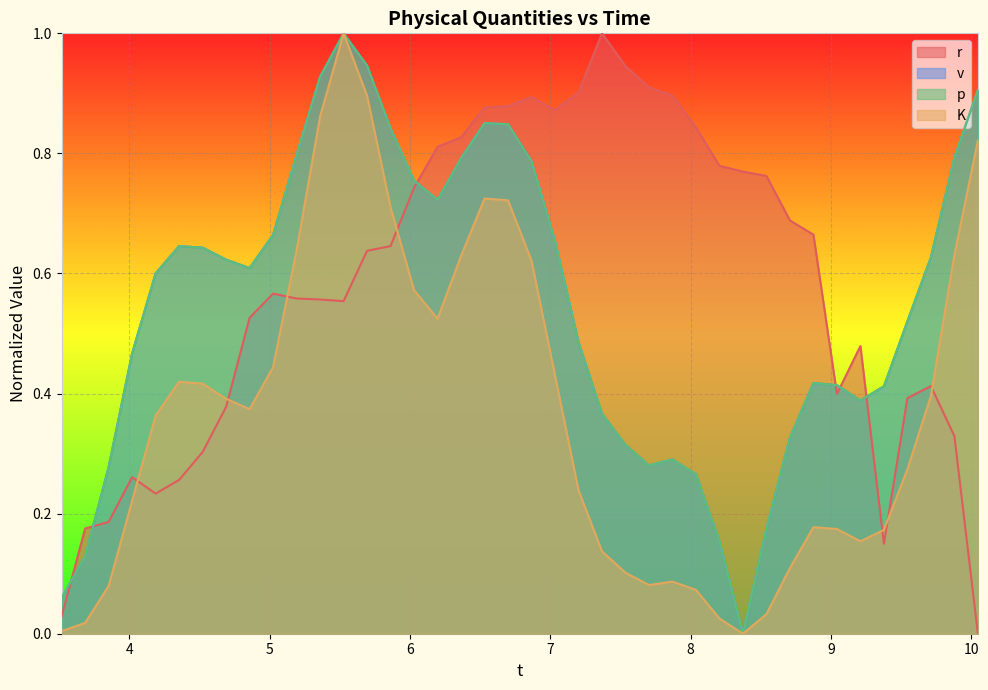

What are all the series names shown in the legend?

r, v, p, K